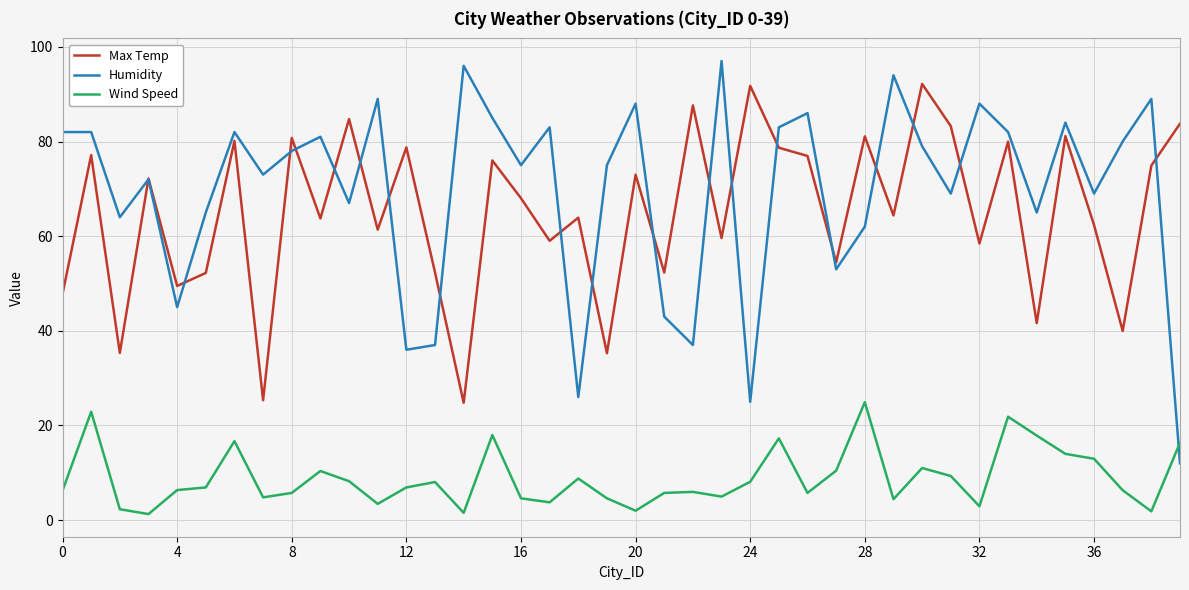

Which series has the largest total across all categories?

Humidity